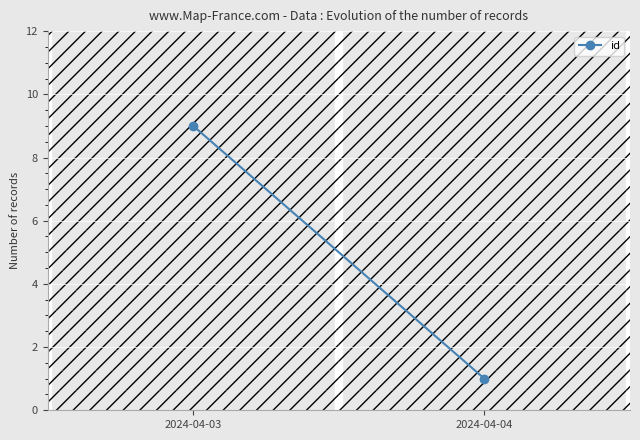

What is the sum of all values?

10